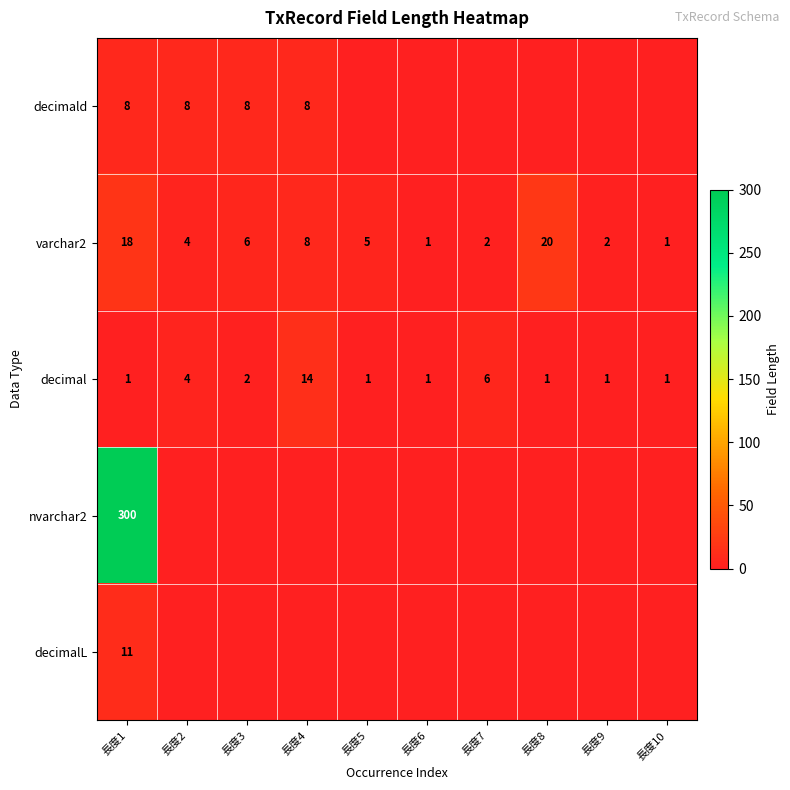

At which label does varchar2 first exceed 5?

長度1